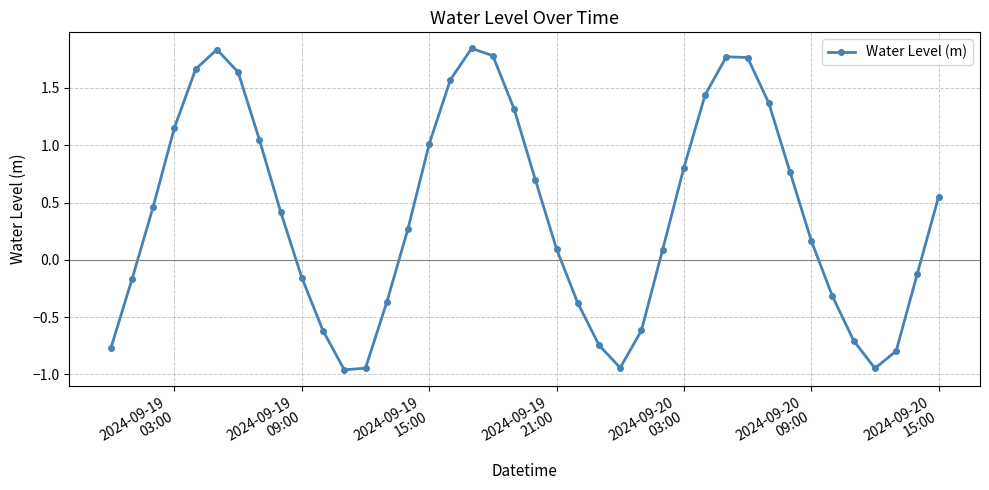

How many lines are shown in the chart?

1